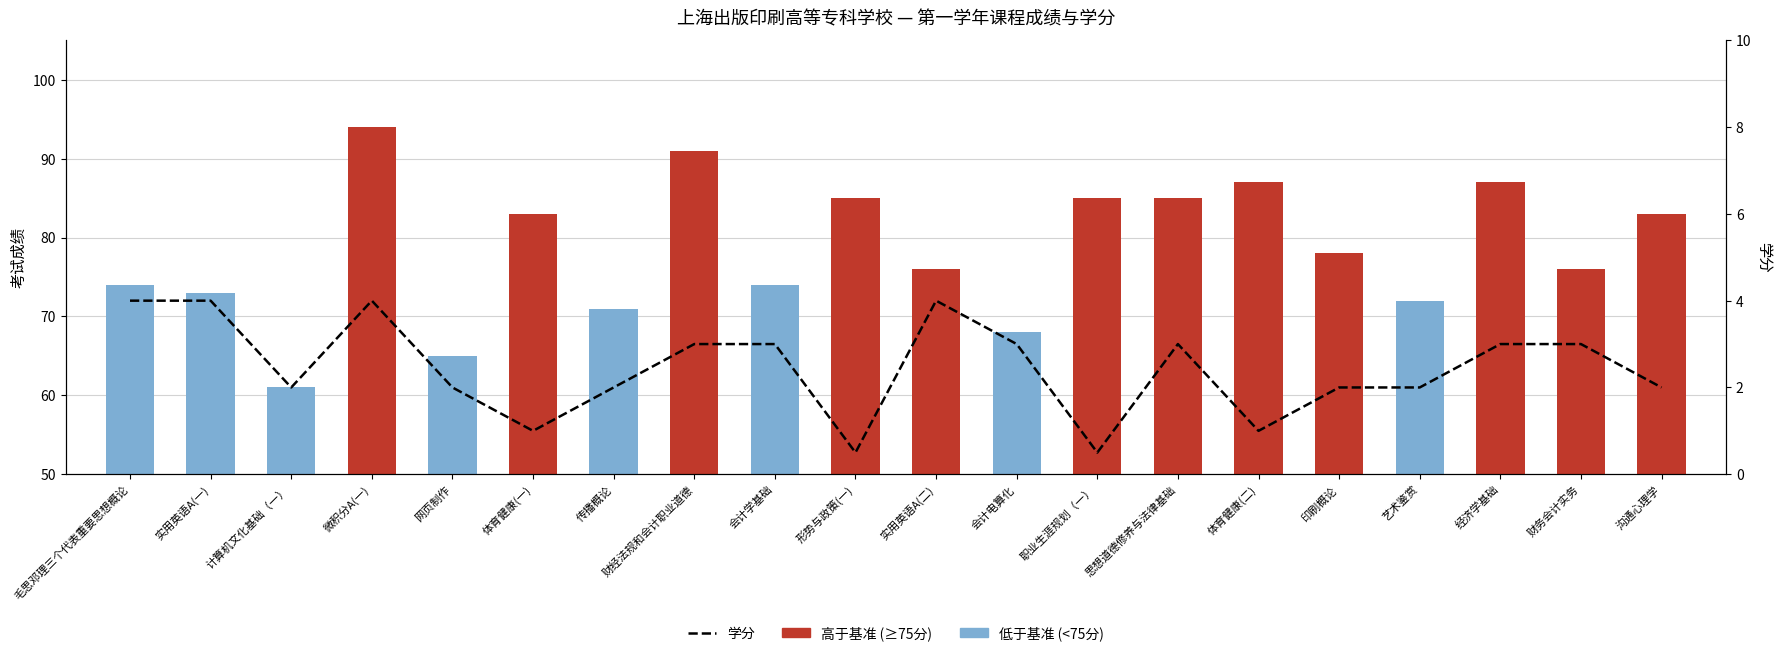

What is the sum of all values?

49.0